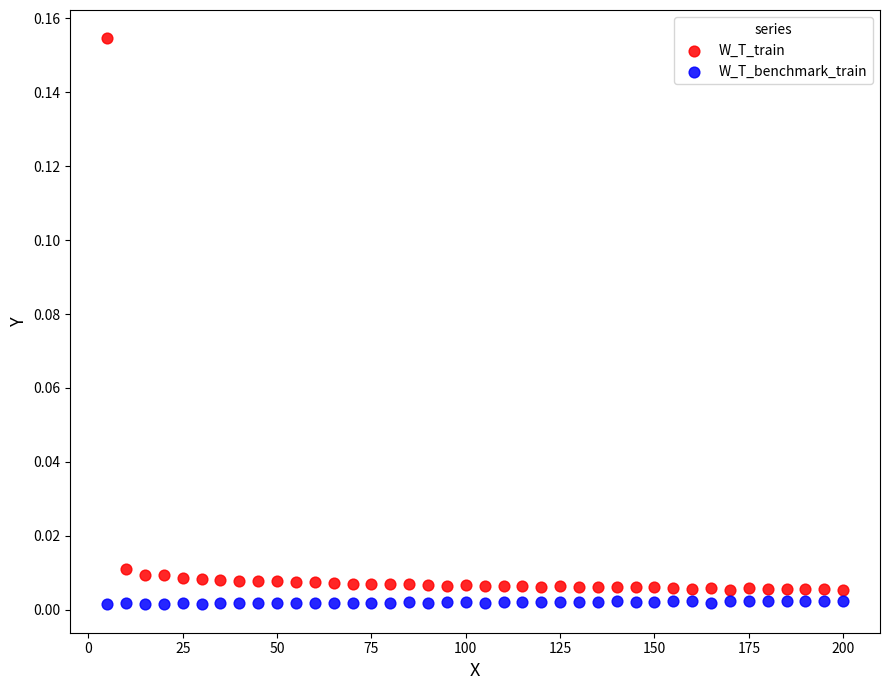

Which series reaches the maximum Y coordinate?

W_T_train